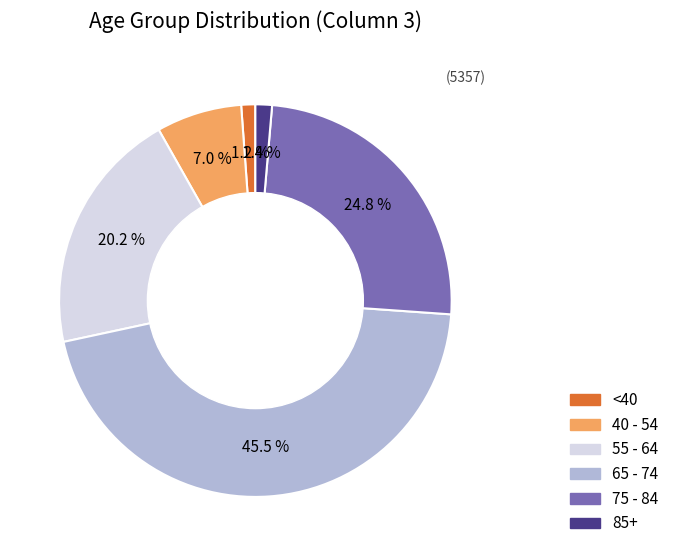

Does any single category account for the majority?

No